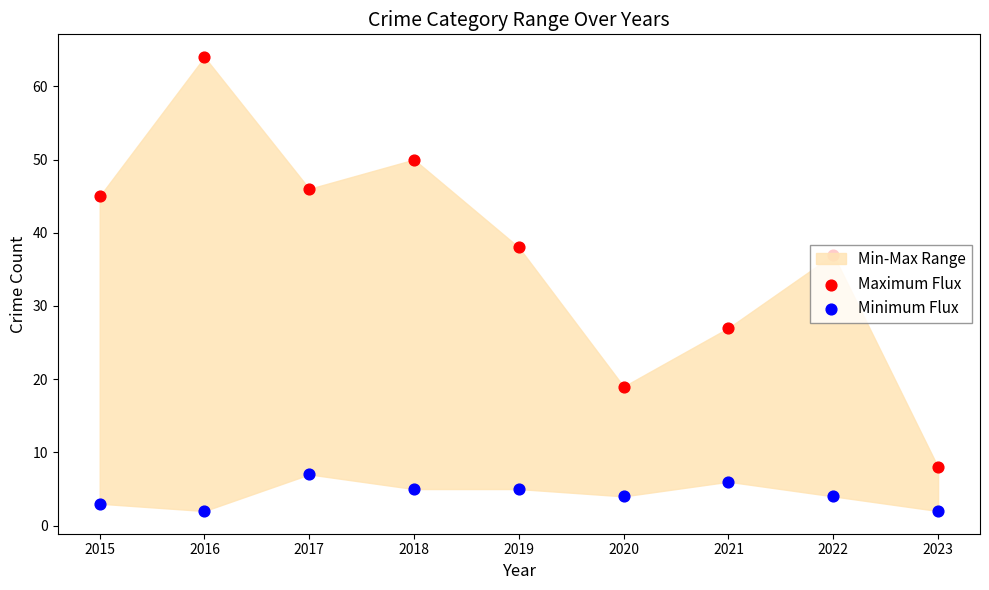

Which series reaches the maximum Y coordinate?

Maximum Flux